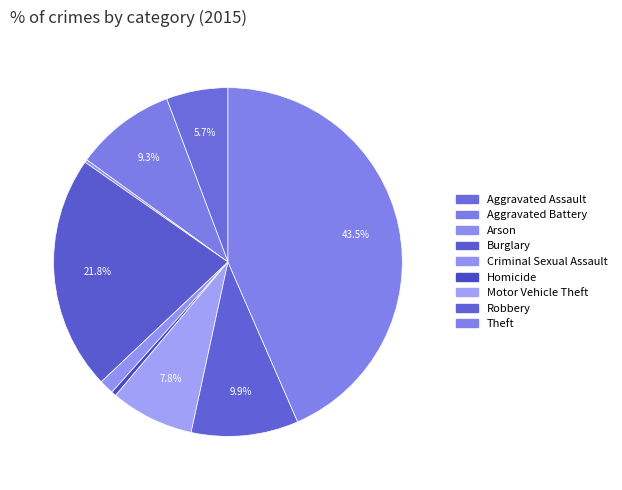

Is it true that Homicide is 0% of the pie?

True